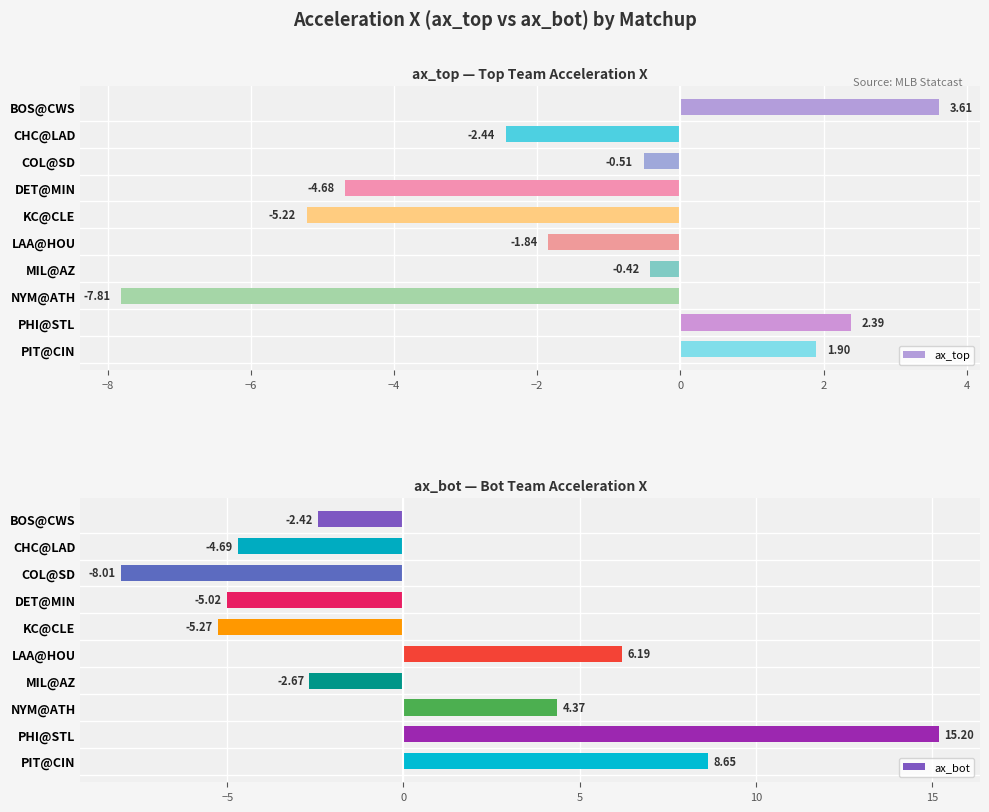

True or false: ax_bot has a value of -4.7 at CHC@LAD.

True